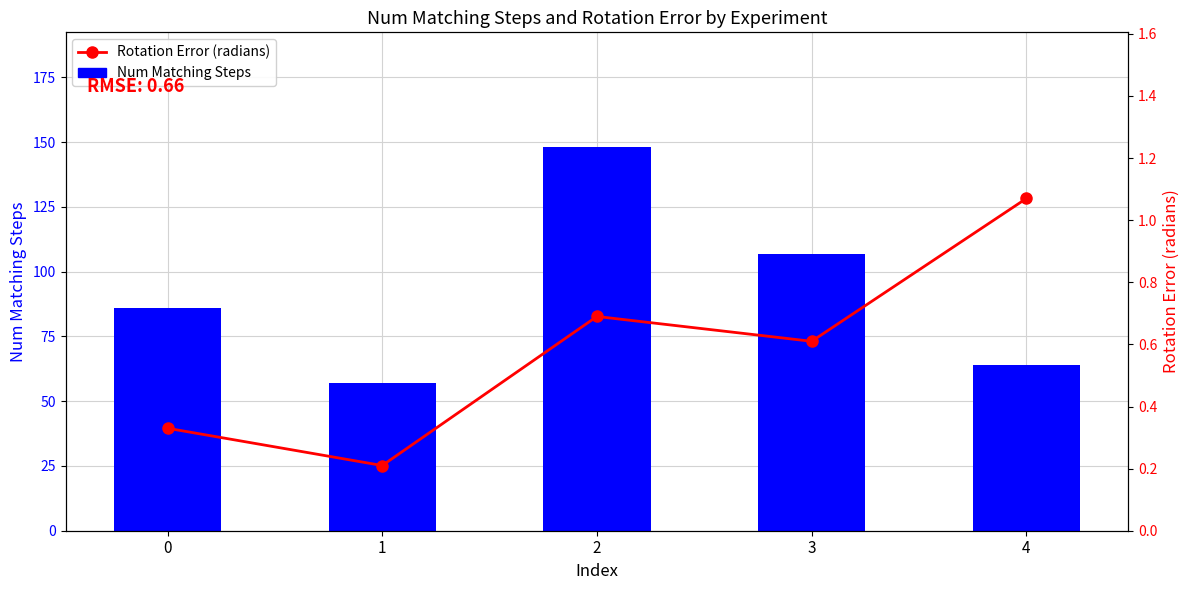

Is the value of Rotation Error (radians) at 1 greater than the value of Num Matching Steps at 4?

No